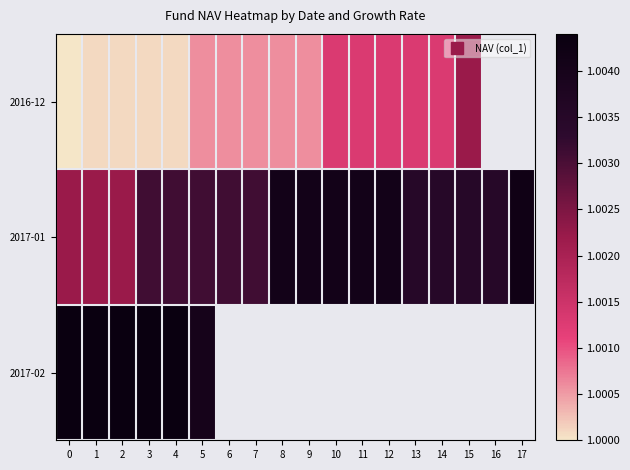

How many distinct data groups are displayed?

3